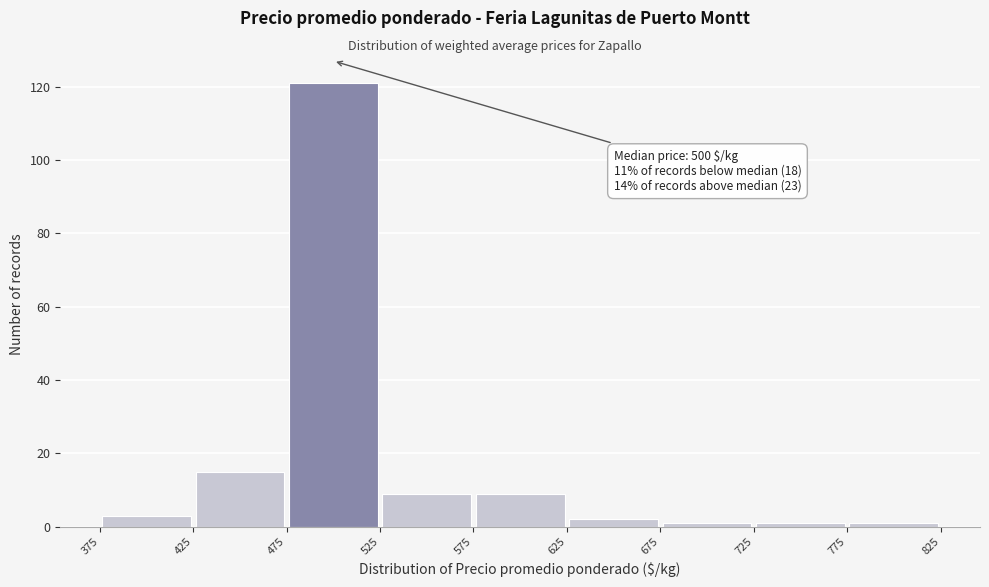

Which range on the x-axis has the tallest bar?

475 to 525